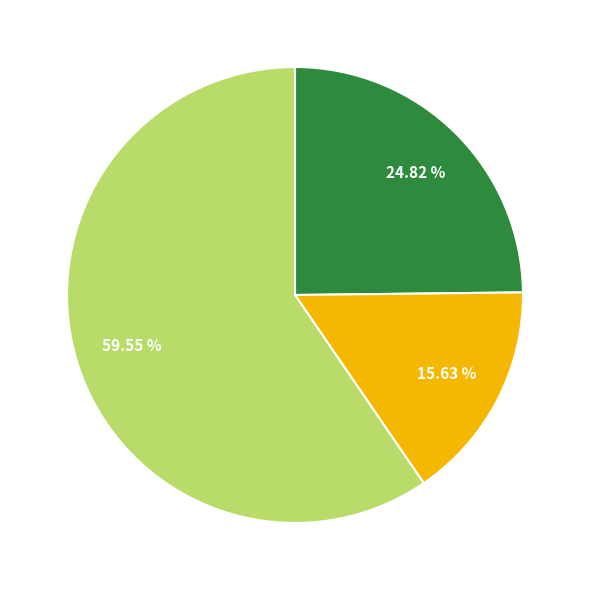

Is there a majority slice in this chart?

Yes